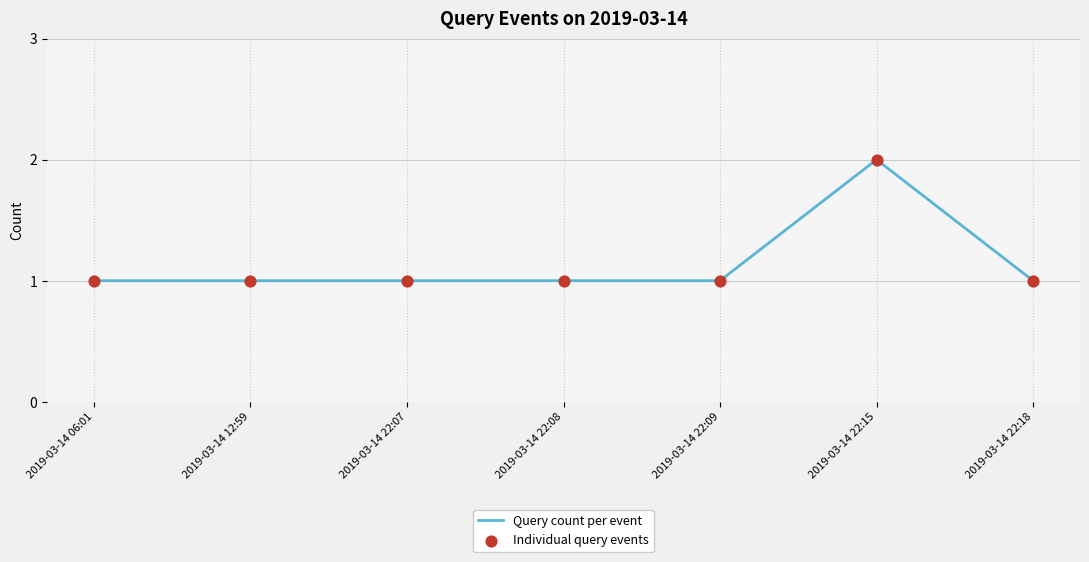

Is it true that the value at 2019-03-14 06:01 is 0?

False